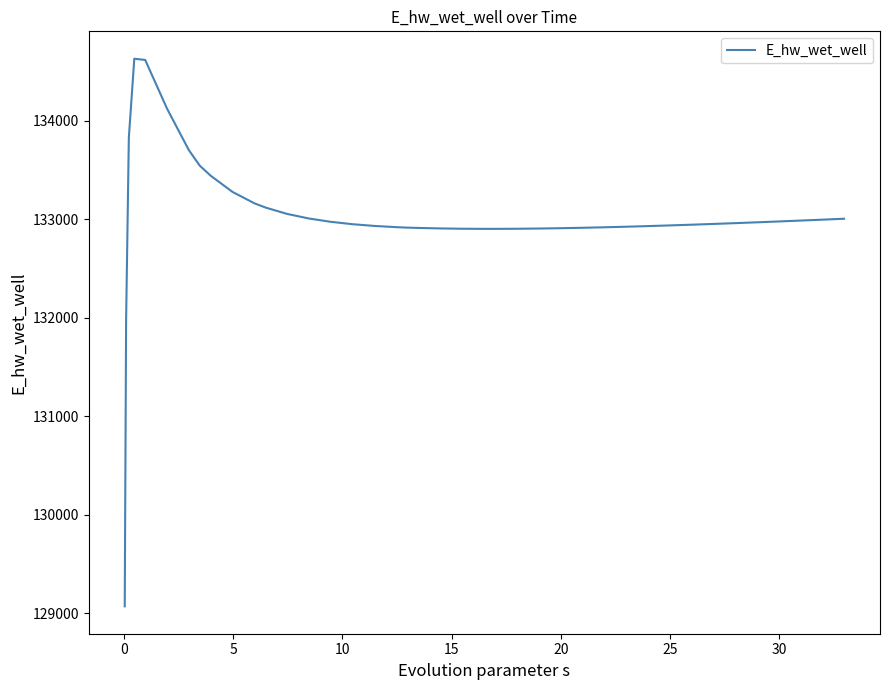

What is the difference between the maximum and minimum values?

5557.7